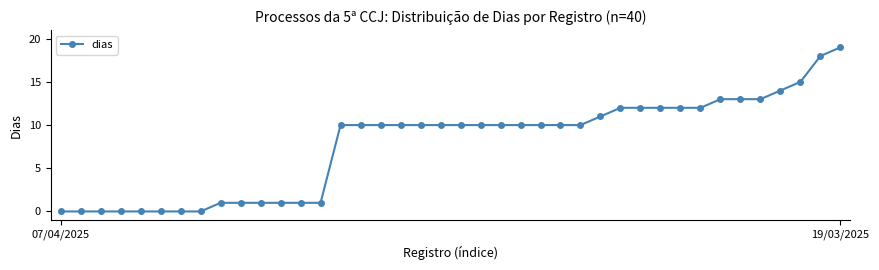

What is the average value?

8